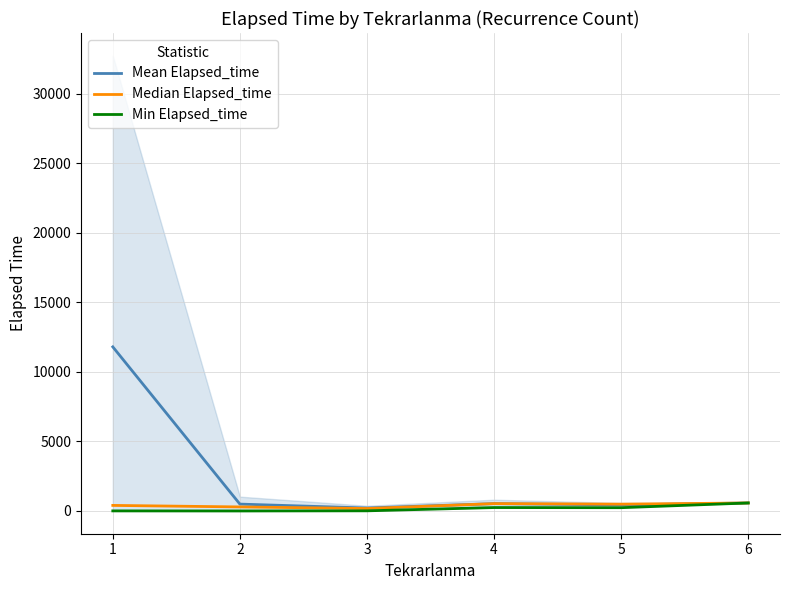

Reading left to right, list all the values displayed in this chart.

Mean Elapsed_time: 11801.8	493.8	212.0	527.5	433.3	575.0
Median Elapsed_time: 400.0	290.0	175.0	527.5	490.0	575.0
Min Elapsed_time: 5.0	0.0	10.0	245.0	235.0	575.0